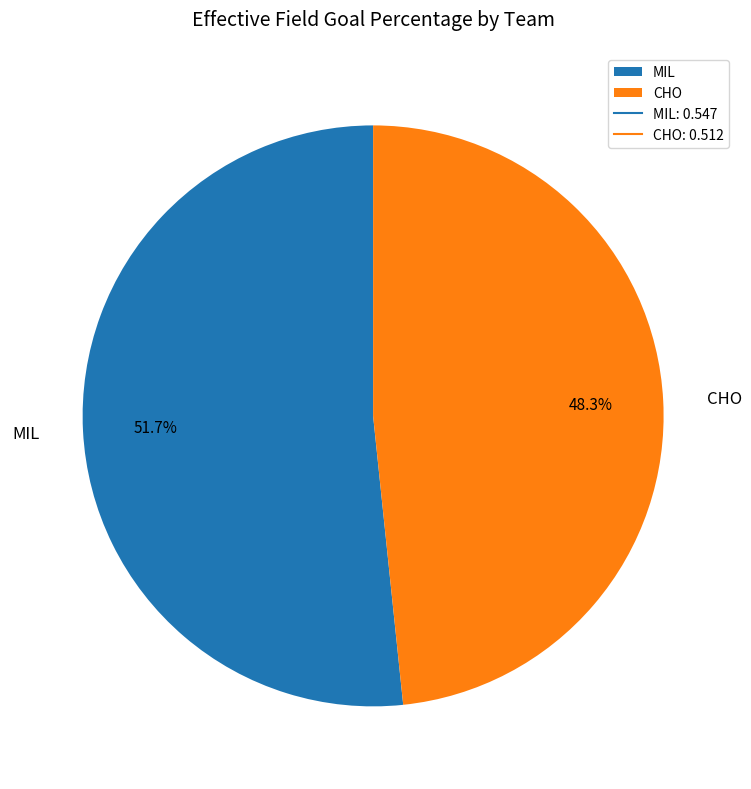

Which category has the smallest portion of the pie?

CHO